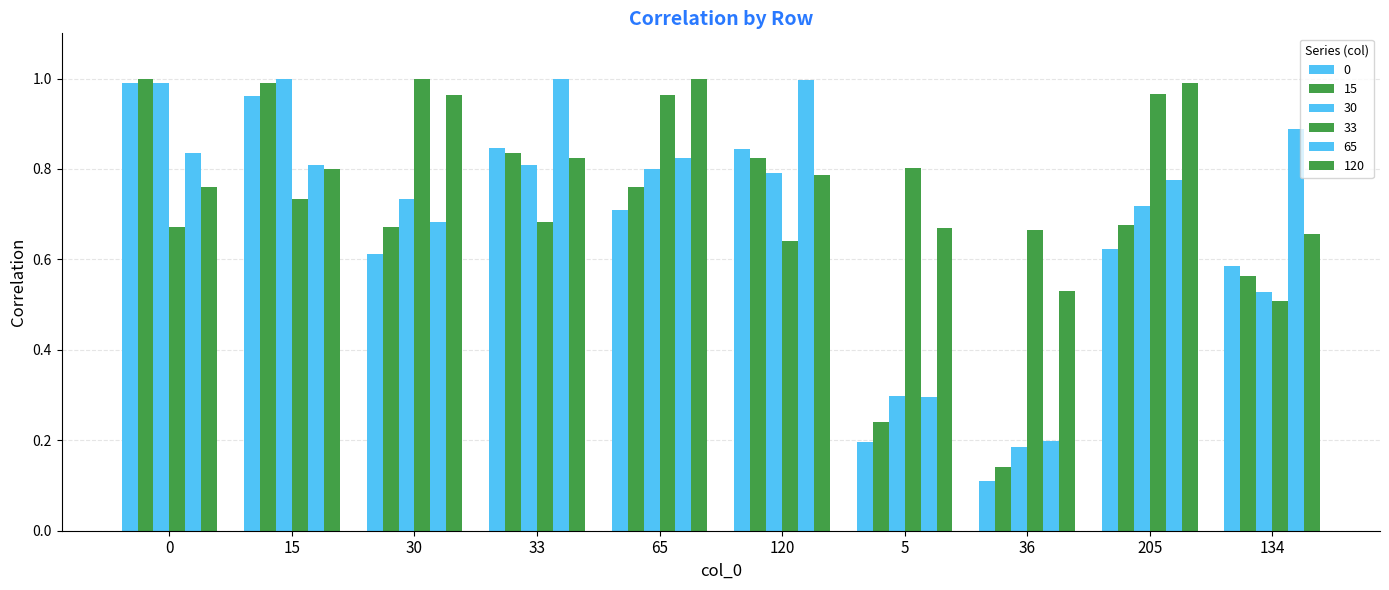

How many groups of bars are there?

10